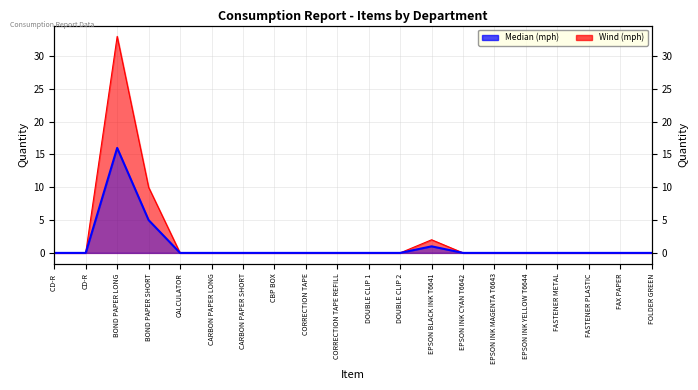

At how many categories does at least one series exceed 27?

1